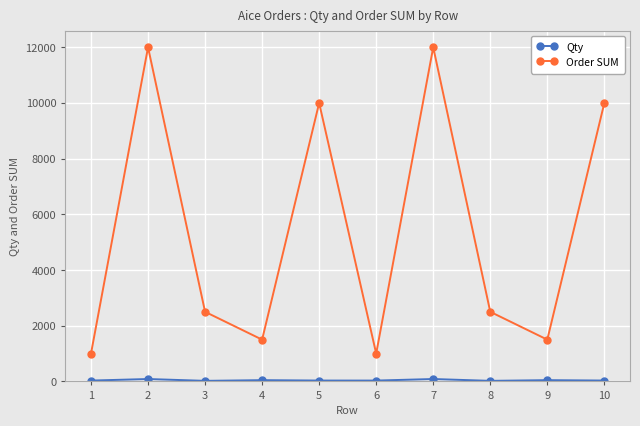

True or false: Order SUM has more than 1 interior local peaks.

True